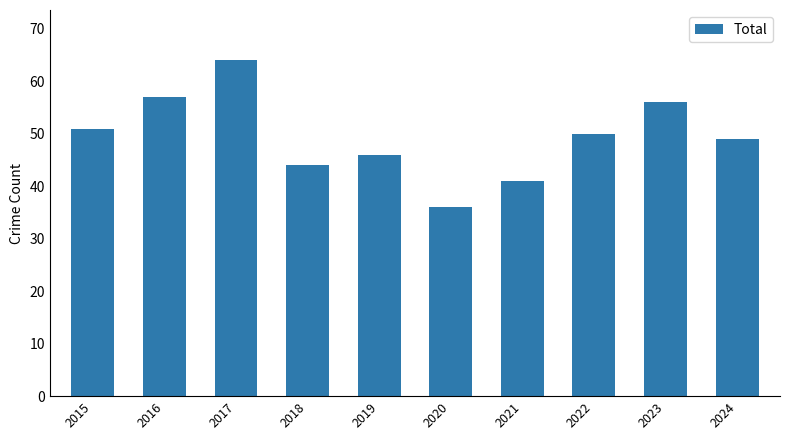

Approximately how many times larger is the value at 2016 compared to 2019?

1.2